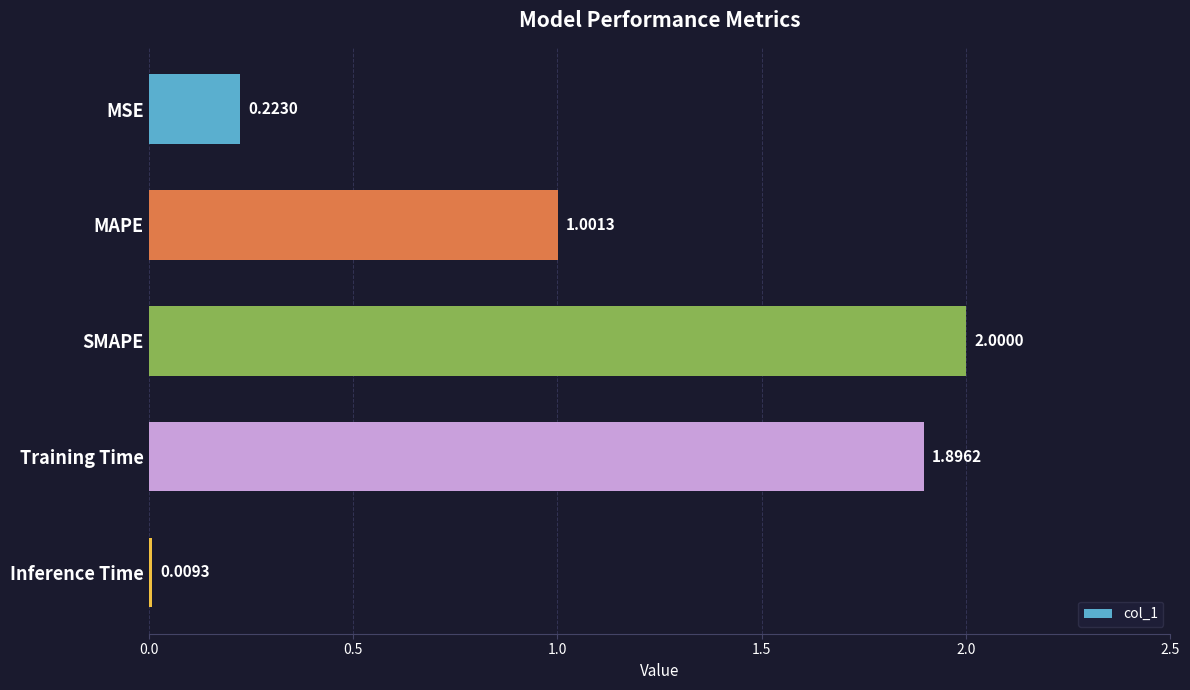

What is the sum of the values at MSE and SMAPE?

2.2